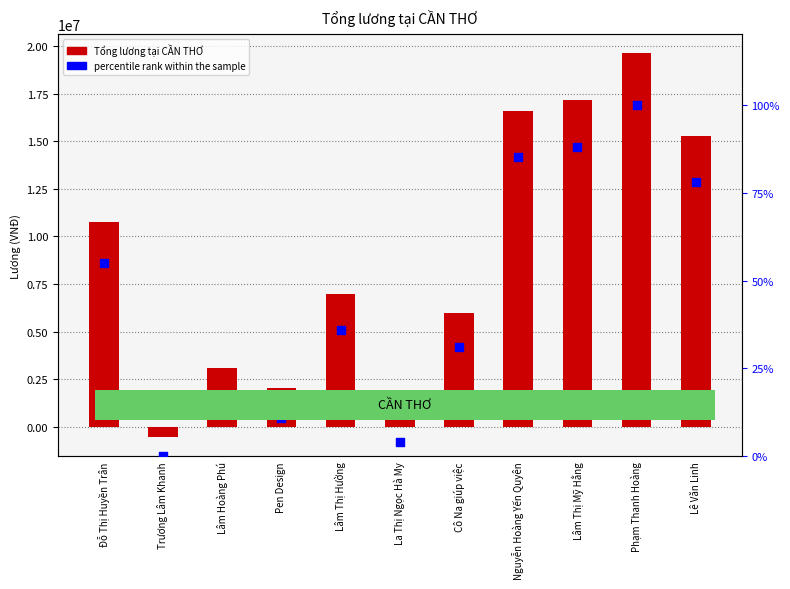

What is the total value across all series at Đỗ Thị Huyền Trân?

10759055.0